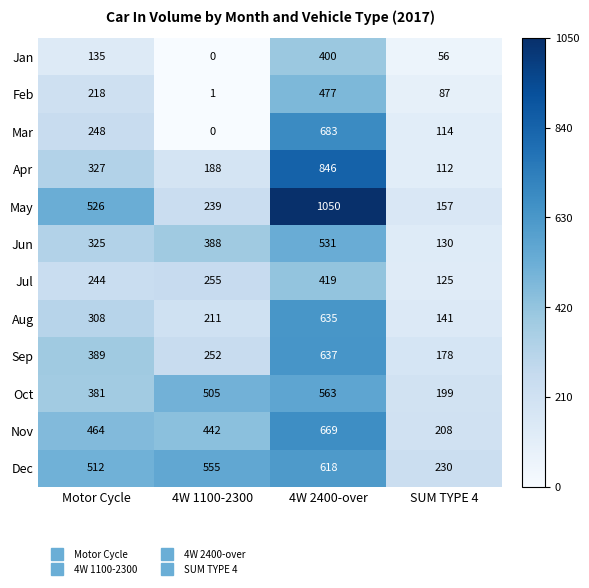

Rank the series by their maximum value, from lowest to highest.

Jan, Jul, Feb, Jun, Oct, Dec, Aug, Sep, Nov, Mar, Apr, May